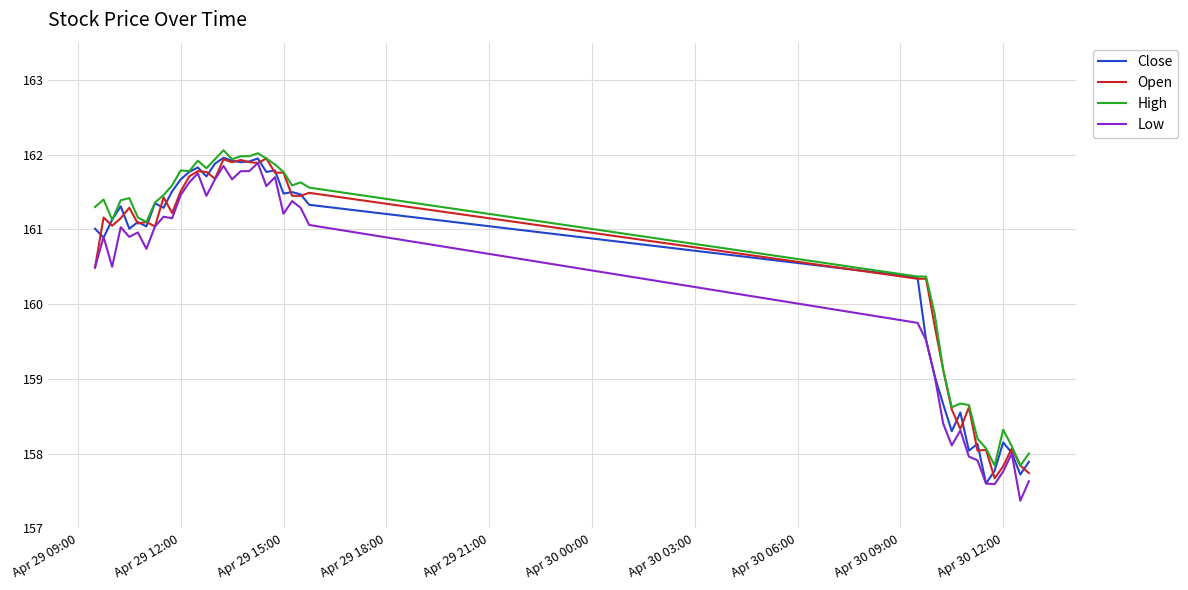

What is the greatest value displayed?

162.1